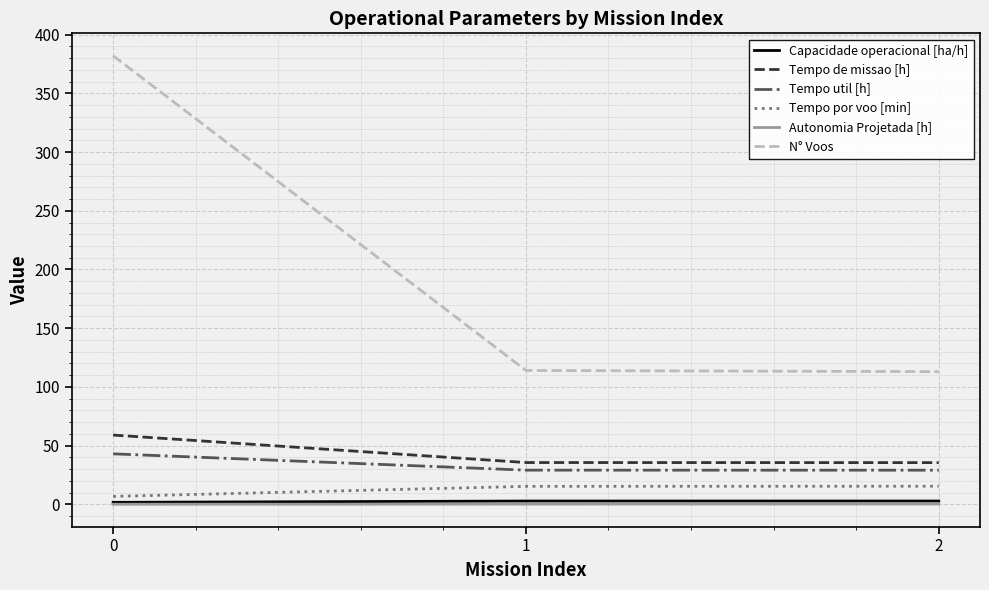

The value of Tempo de missao [h] at 1 is 15.0. True or false?

False